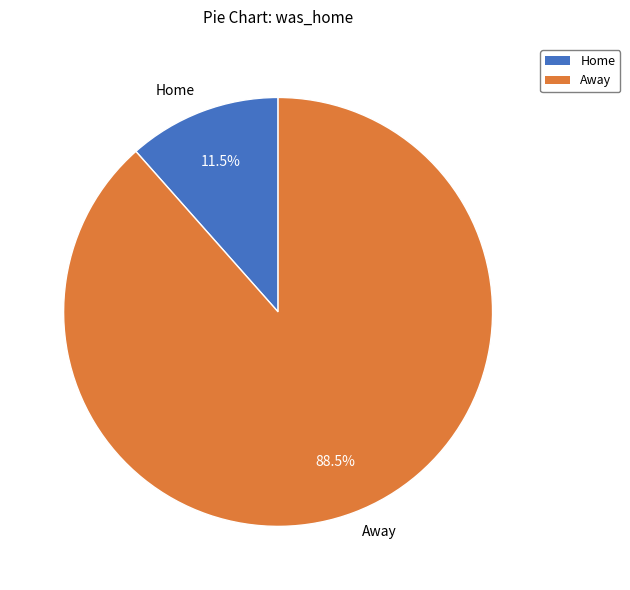

What is the largest slice in the pie chart?

Away